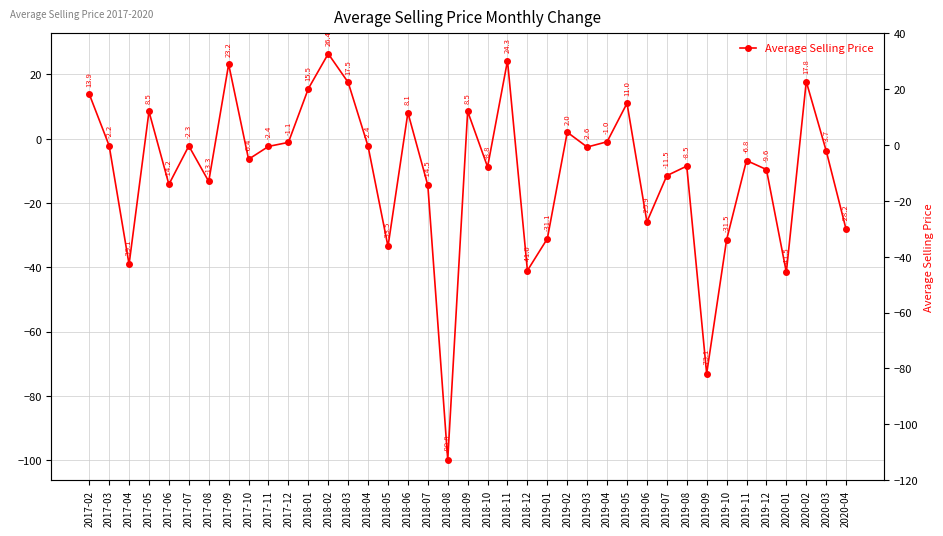

At which category does the chart reach its minimum across all series?

2018-08